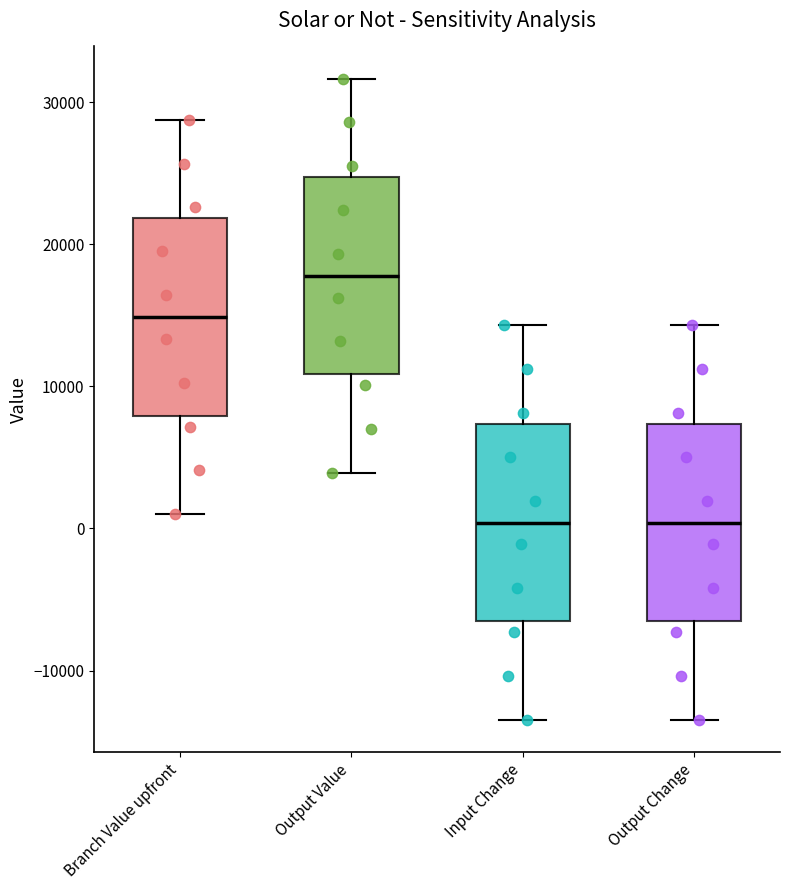

Reading left to right, transcribe this box plot: for each box, give where its median line is, the range the box spans, and where its two whiskers end, as read against the y-axis. The values are not printed on the chart, so give them approximately, as read against the axis.

Branch Value upfront: median 15000, box 8000 to 22000, whiskers 1000 to 29000
Output Value: median 18000, box 11000 to 25000, whiskers 4000 to 32000
Input Change: median 0, box -7000 to 7000, whiskers -13000 to 14000
Output Change: median 0, box -7000 to 7000, whiskers -13000 to 14000